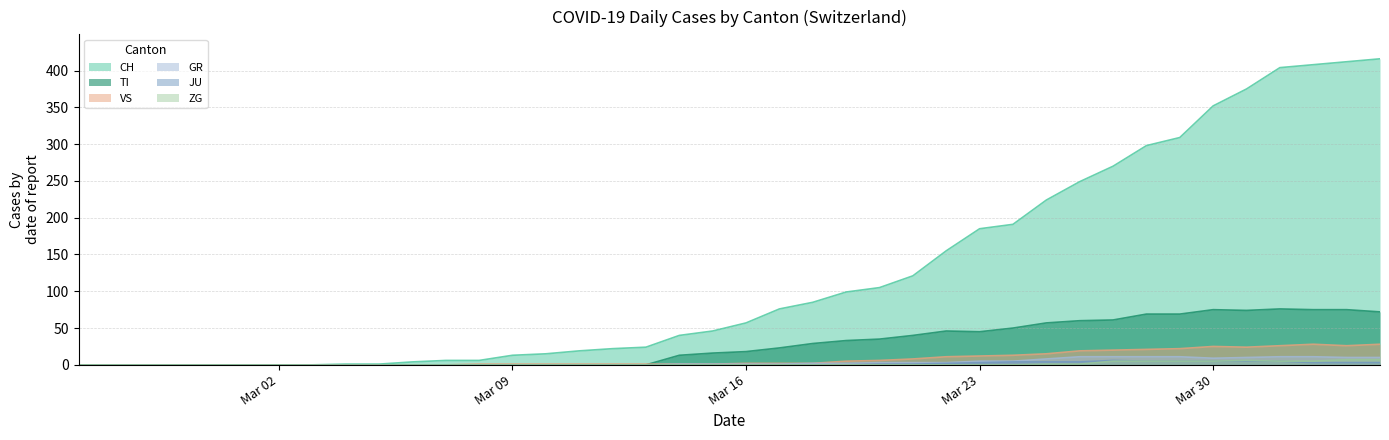

True or false: CH has more than 0 interior local peaks.

False